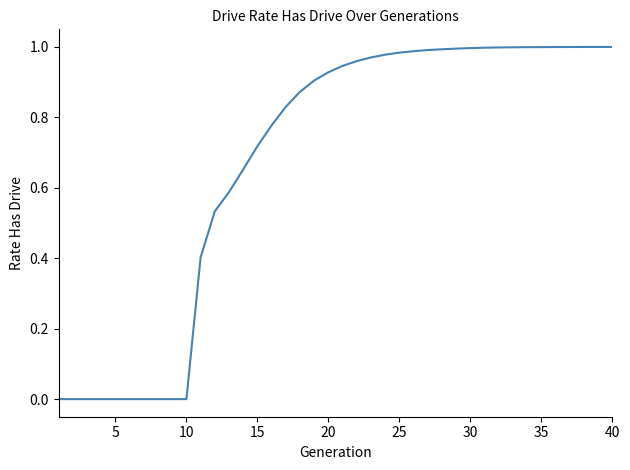

Is it true that the value at 10 is 0.0?

True